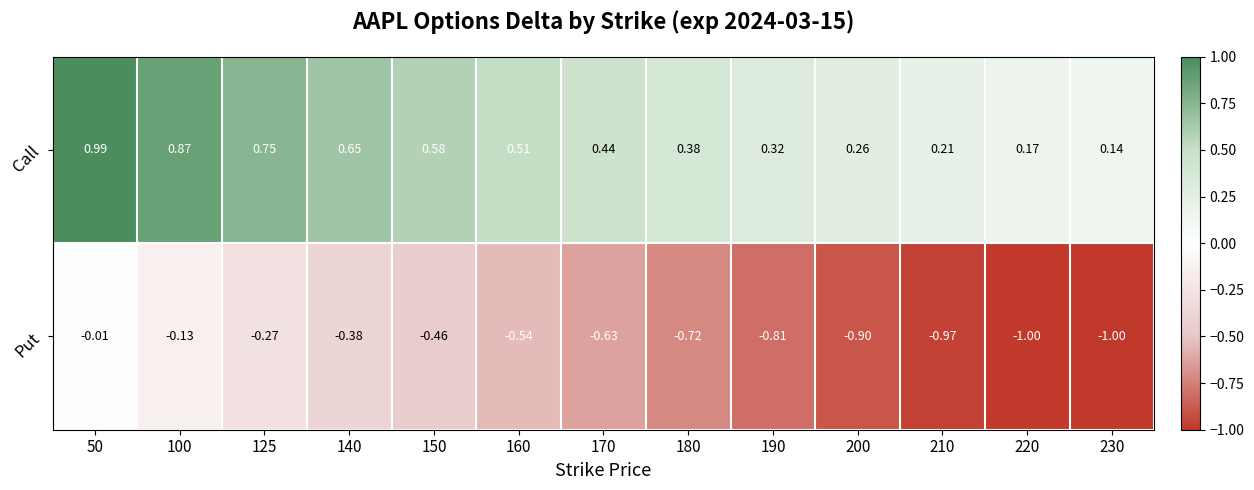

Is the value of Put at 190 greater than the value of Call at 220?

No